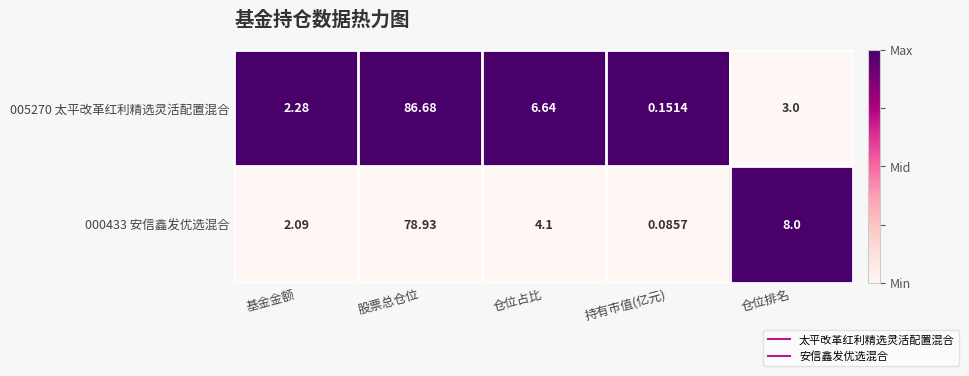

Rank the series at 仓位排名 from highest to lowest value.

000433 安信鑫发优选混合, 005270 太平改革红利精选灵活配置混合